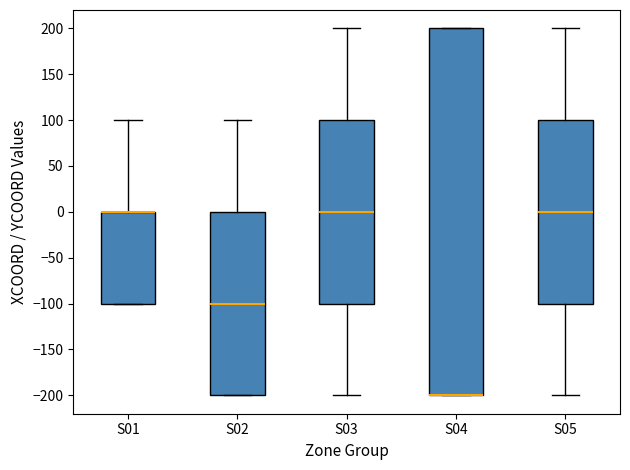

Reading left to right, transcribe this box plot: for each box, give where its median line is, the range the box spans, and where its two whiskers end, as read against the y-axis. The values are not printed on the chart, so give them approximately, as read against the axis.

S01: median 0 (drawn on the box's upper edge), box -100 to 0, whiskers -100 to 100
S02: median -100, box -200 to 0, whiskers -200 to 100
S03: median 0, box -100 to 100, whiskers -200 to 200
S04: median -200 (drawn on the box's lower edge), box -200 to 200, whiskers -200 to 200
S05: median 0, box -100 to 100, whiskers -200 to 200